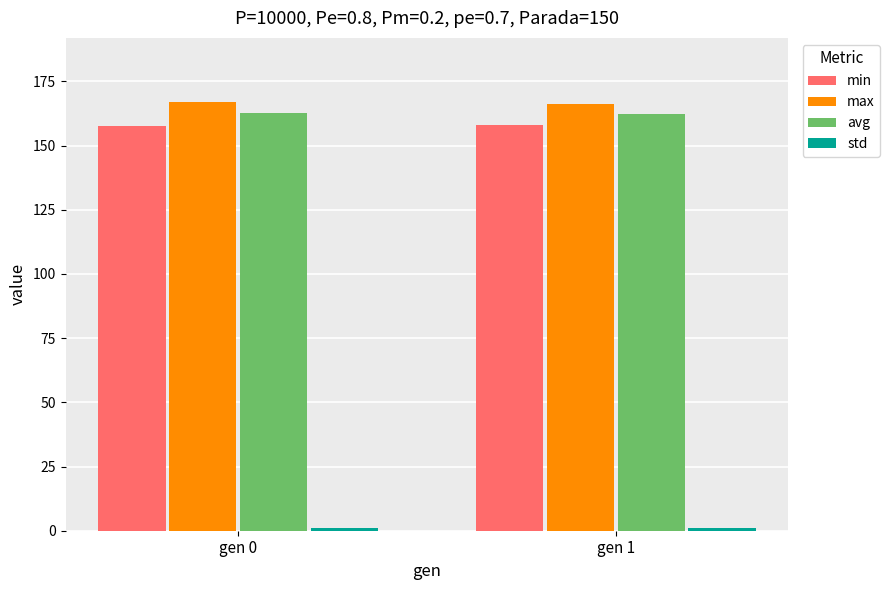

Is the value of max at gen 1 greater than the value of avg at gen 1?

Yes